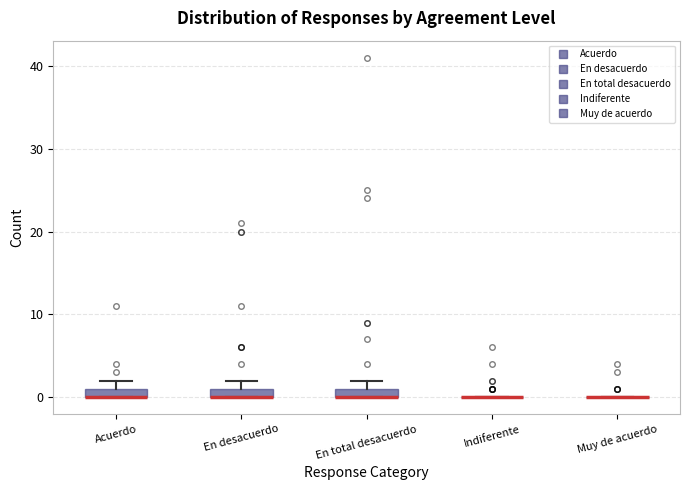

Where is the upper edge of the box for En total desacuerdo on the y-axis? The values are not printed on the chart, so give them approximately, as read against the axis.

1